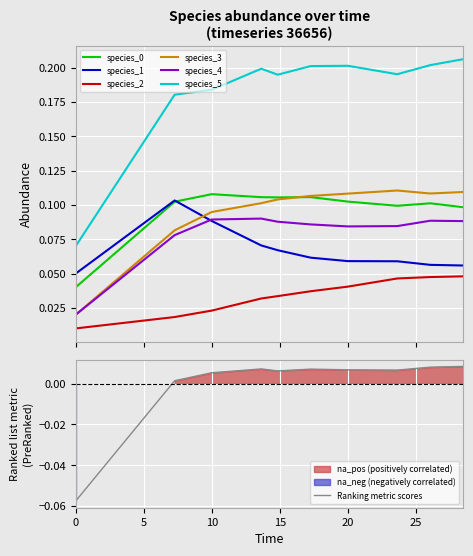

True or false: species_2 has a value of 0.0 at 10.0.

False